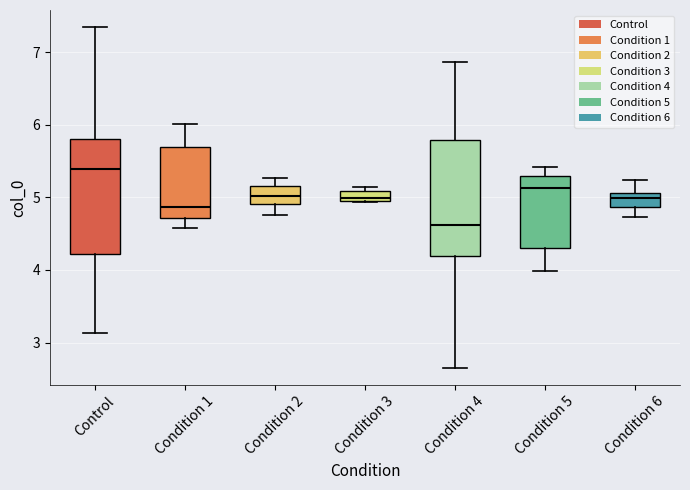

Which box has the highest median line?

Control